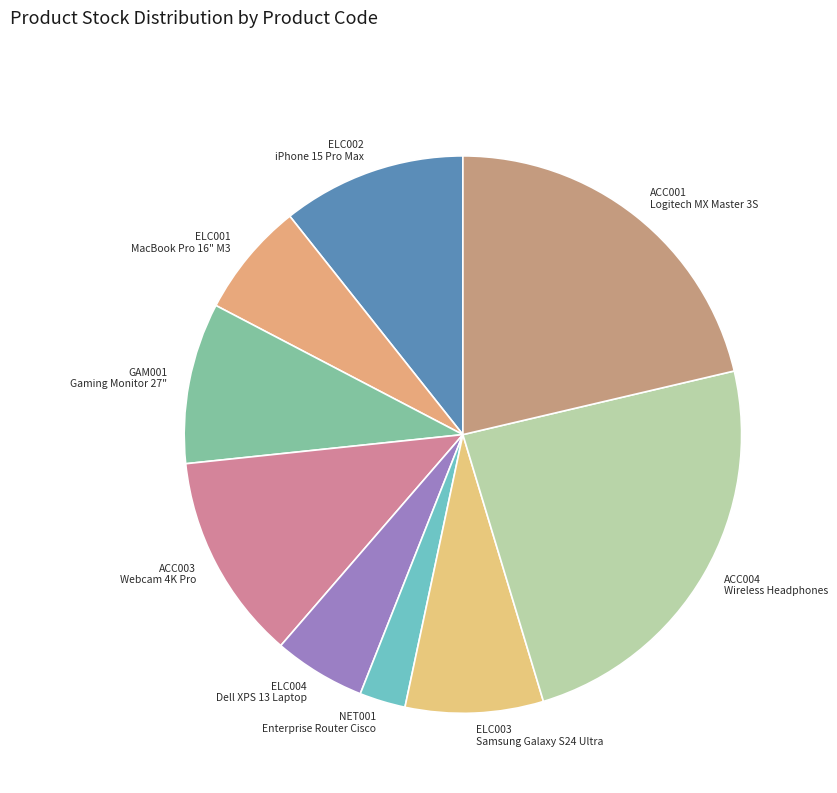

How many slices are in this pie chart?

9